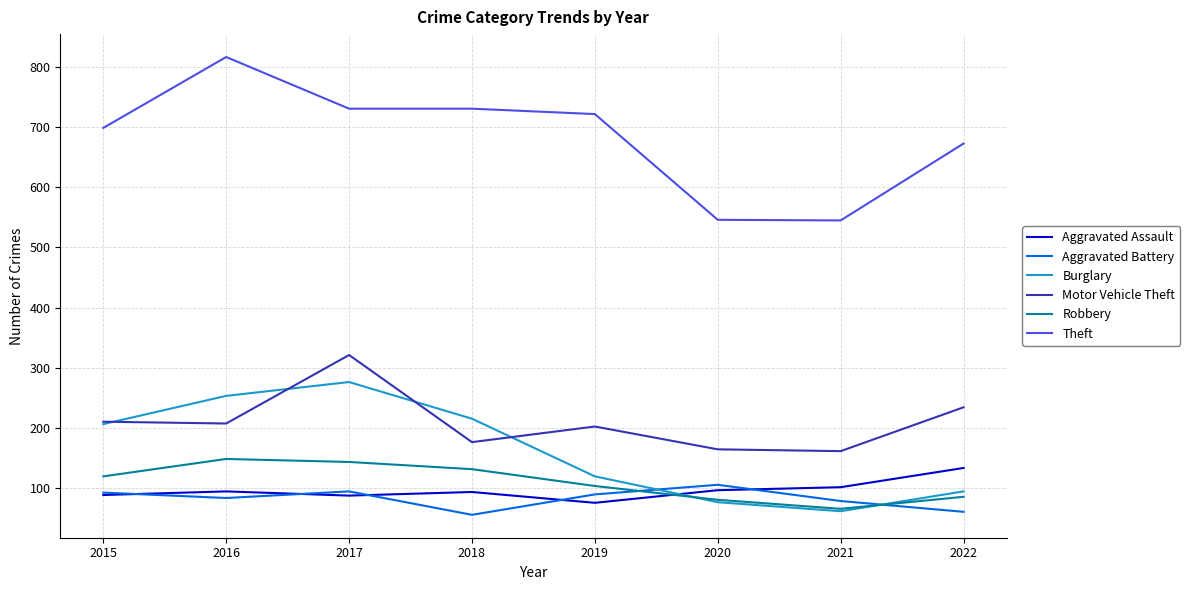

Which series has the largest range (max minus min)?

Theft